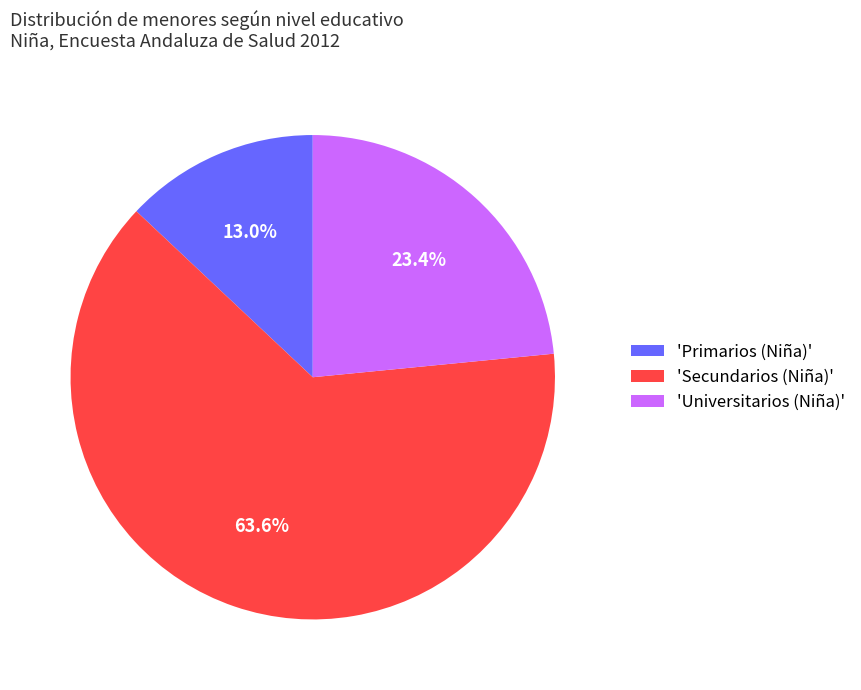

Rank the categories by value from lowest to highest.

'Primarios (Niña)', 'Universitarios (Niña)', 'Secundarios (Niña)'